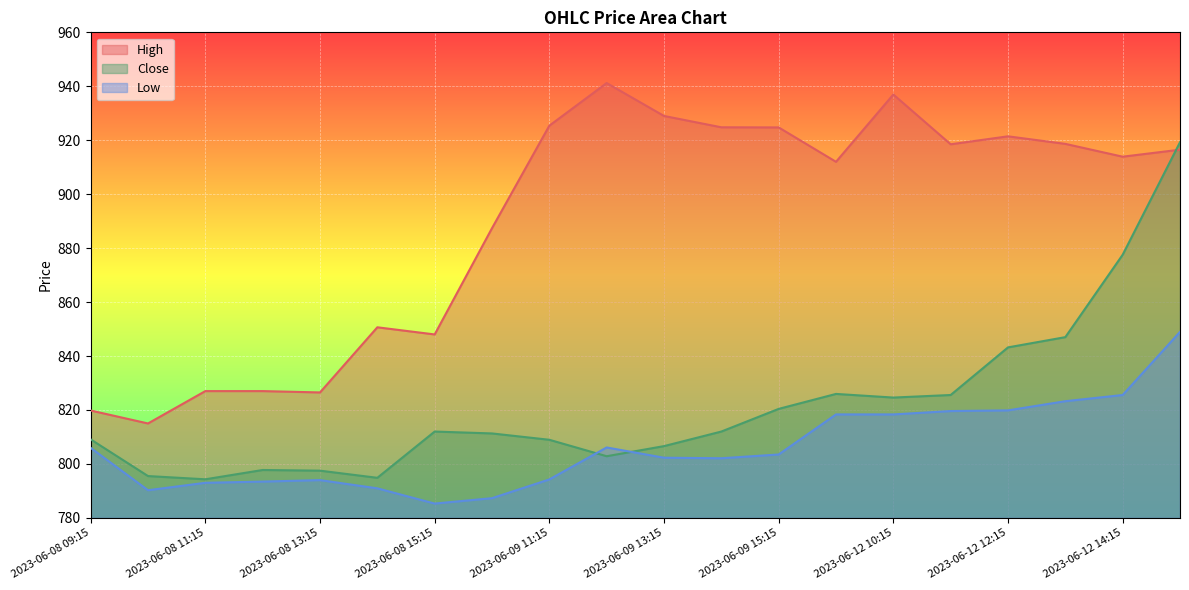

Reading left to right, what are all the values shown in this chart?

High: 819.8	815.0	827.0	827.0	826.5	850.7	848.0	887.4	925.4	941.2	929.0	924.8	924.8	912.0	937.0	918.5	921.5	918.7	913.9	916.5
Close: 809.1	795.5	794.3	797.8	797.5	794.8	812.0	811.3	809.0	802.8	806.6	812.0	820.4	826.0	824.6	825.5	843.2	847.0	877.5	919.2
Low: 806.0	790.2	793.0	793.5	794.0	791.0	785.3	787.3	794.2	806.1	802.3	802.1	803.5	818.3	818.3	819.6	819.8	823.2	825.5	849.0